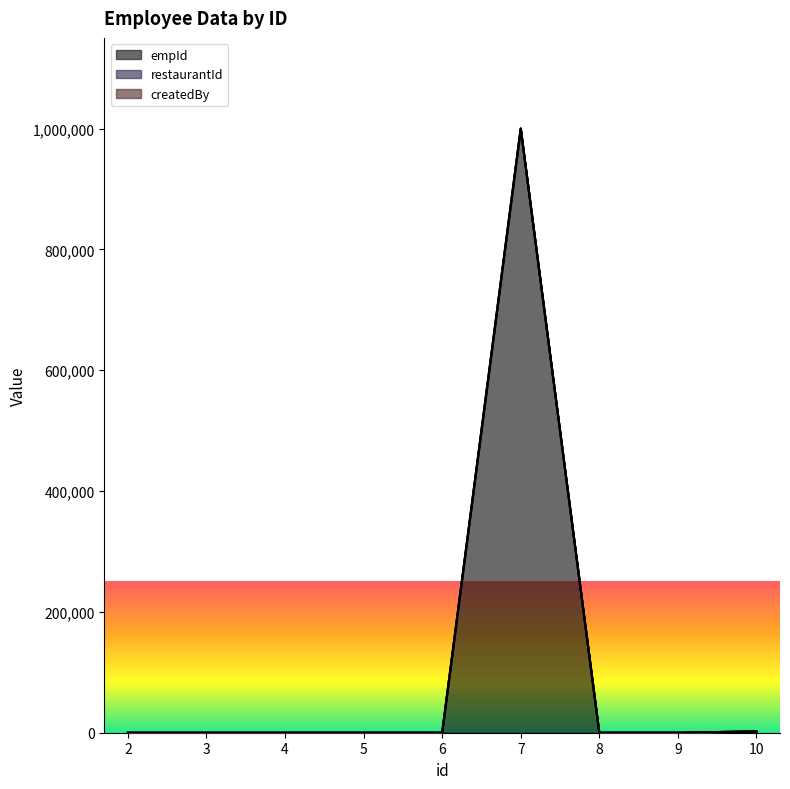

What is the maximum value for empId?

999999